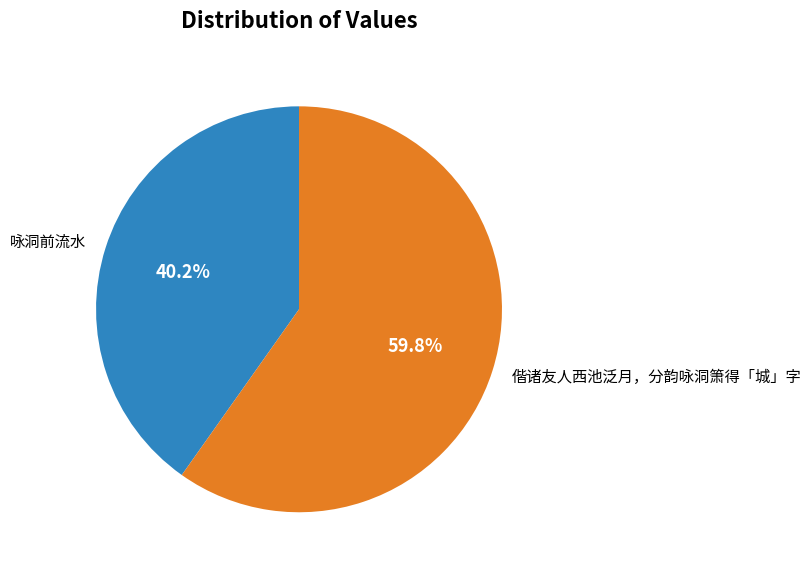

What is the ratio of the value at 偕诸友人西池泛月，分韵咏洞箫得「城」字 to the value at 咏洞前流水?

1.5